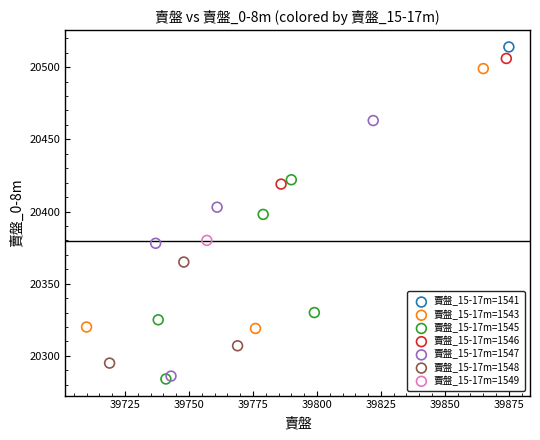

What are all the series names shown in the legend?

賣盤_15-17m=1541, 賣盤_15-17m=1543, 賣盤_15-17m=1545, 賣盤_15-17m=1546, 賣盤_15-17m=1547, 賣盤_15-17m=1548, 賣盤_15-17m=1549